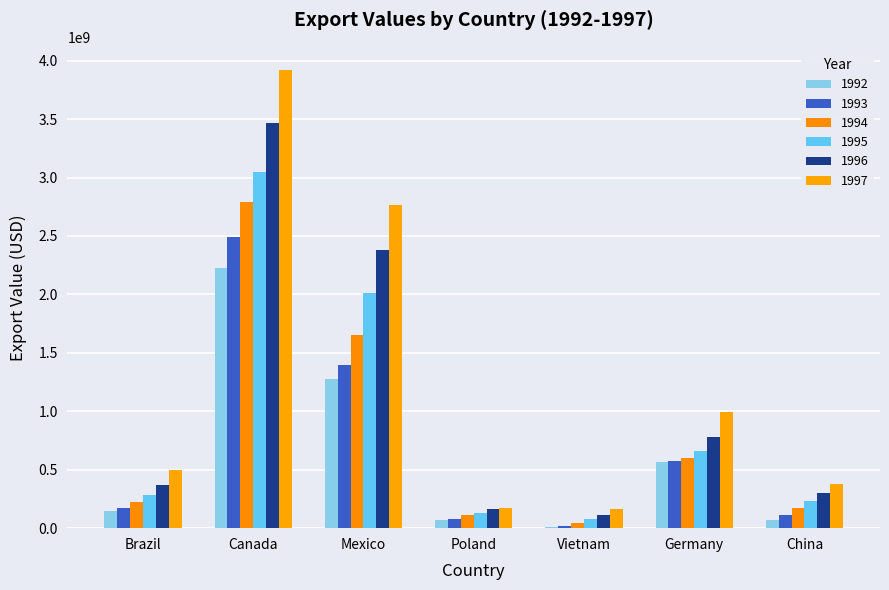

Reading left to right, transcribe all the data shown in this chart.

1992: Brazil=144723342	Canada=2227090486	Mexico=1277308436	Poland=73871577	Vietnam=7068924	Germany=563077629	China=68561799
1993: Brazil=171444482	Canada=2493774583	Mexico=1398866844	Poland=81571549	Vietnam=20600533	Germany=572619341	China=110304861
1994: Brazil=221862451	Canada=2787275015	Mexico=1656239140	Poland=110318537	Vietnam=45188845	Germany=604096066	China=169537334
1995: Brazil=283012145	Canada=3049928128	Mexico=2012234805	Poland=133378041	Vietnam=74384410	Germany=662432037	China=231166116
1996: Brazil=372847559	Canada=3463380909	Mexico=2380887970	Poland=160428176	Vietnam=114158611	Germany=781808609	China=298352918
1997: Brazil=495323734	Canada=3922086328	Mexico=2766488494	Poland=170558158	Vietnam=165175637	Germany=994884808	China=376001978